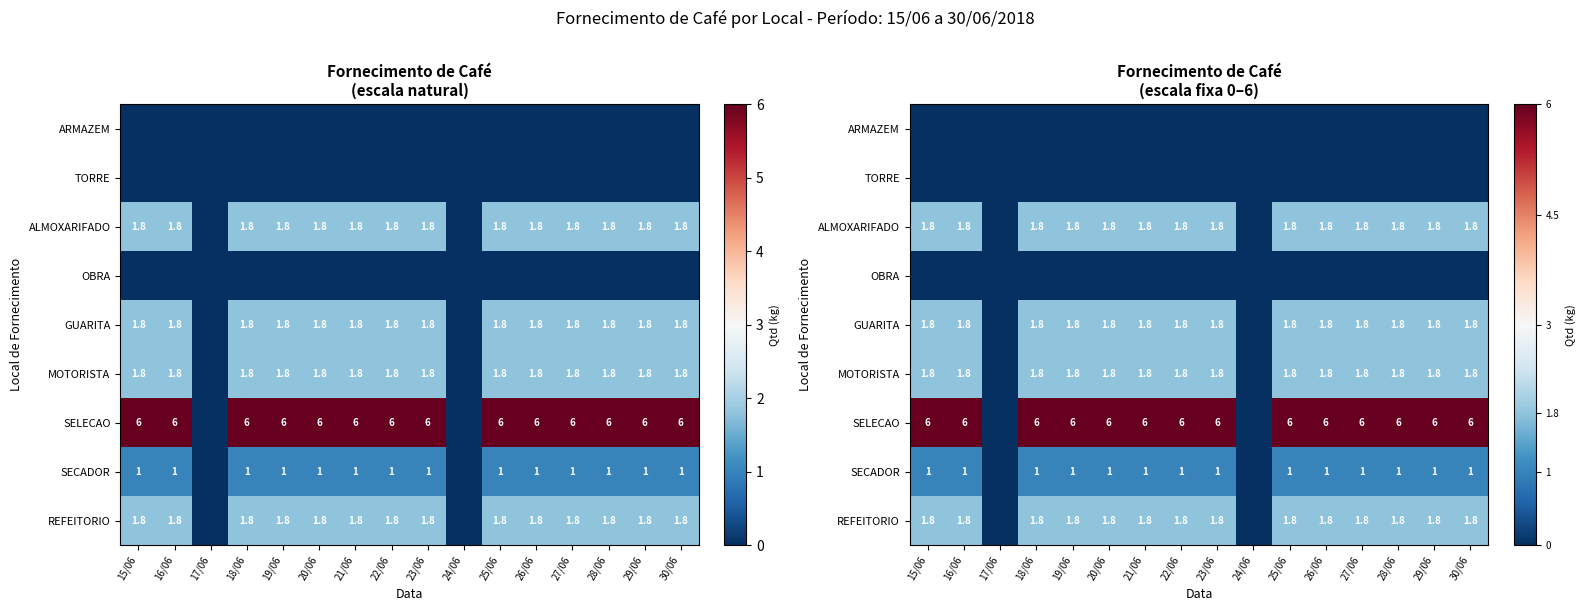

How many values in the GUARITA series are below 1?

2